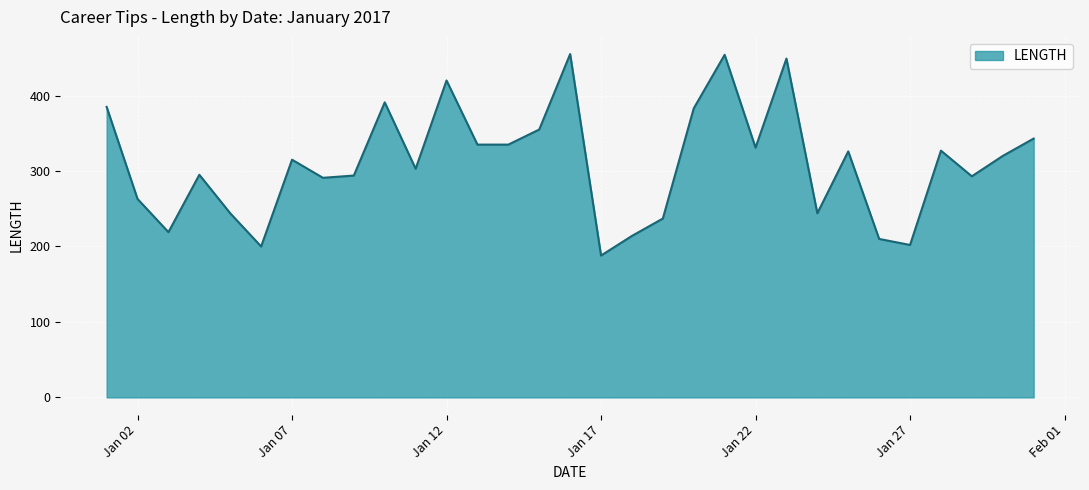

What is the smallest value displayed?

188